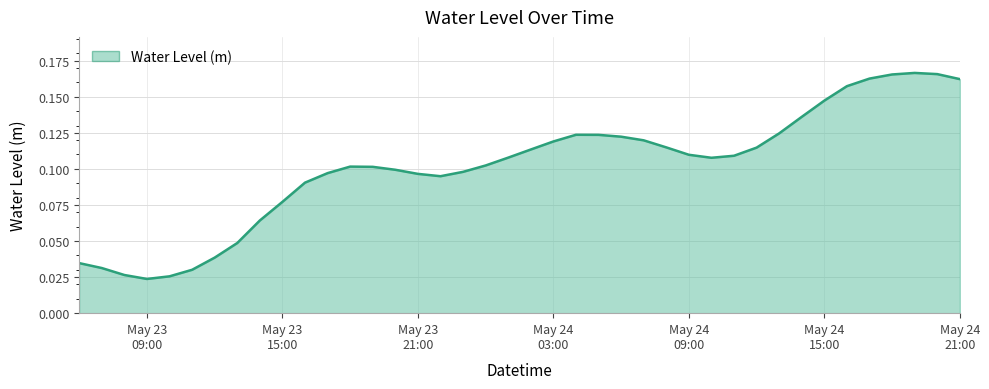

How many lines are shown in the chart?

1